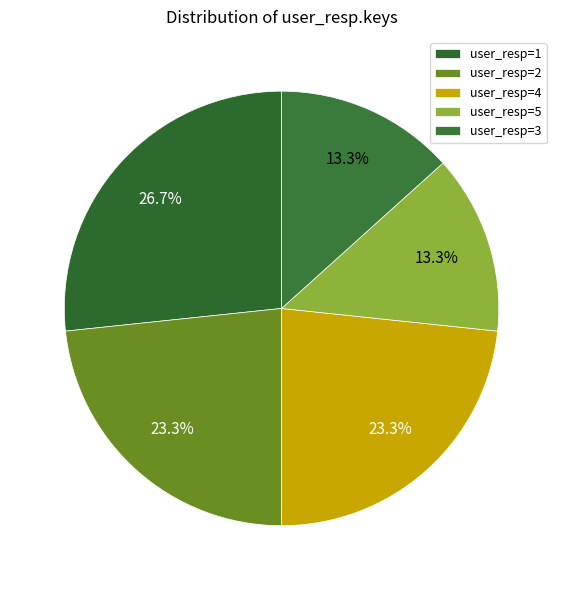

To the nearest percent, what is the difference between the largest and smallest slice percentages?

13%